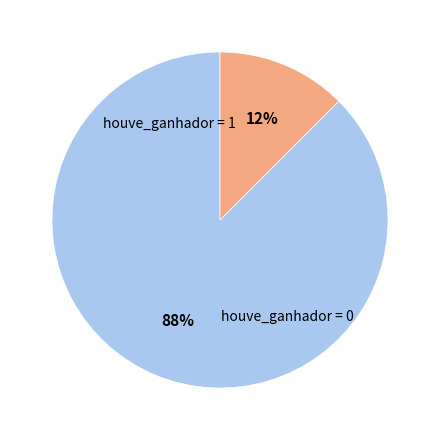

To the nearest percent, what is the average slice percentage?

50%